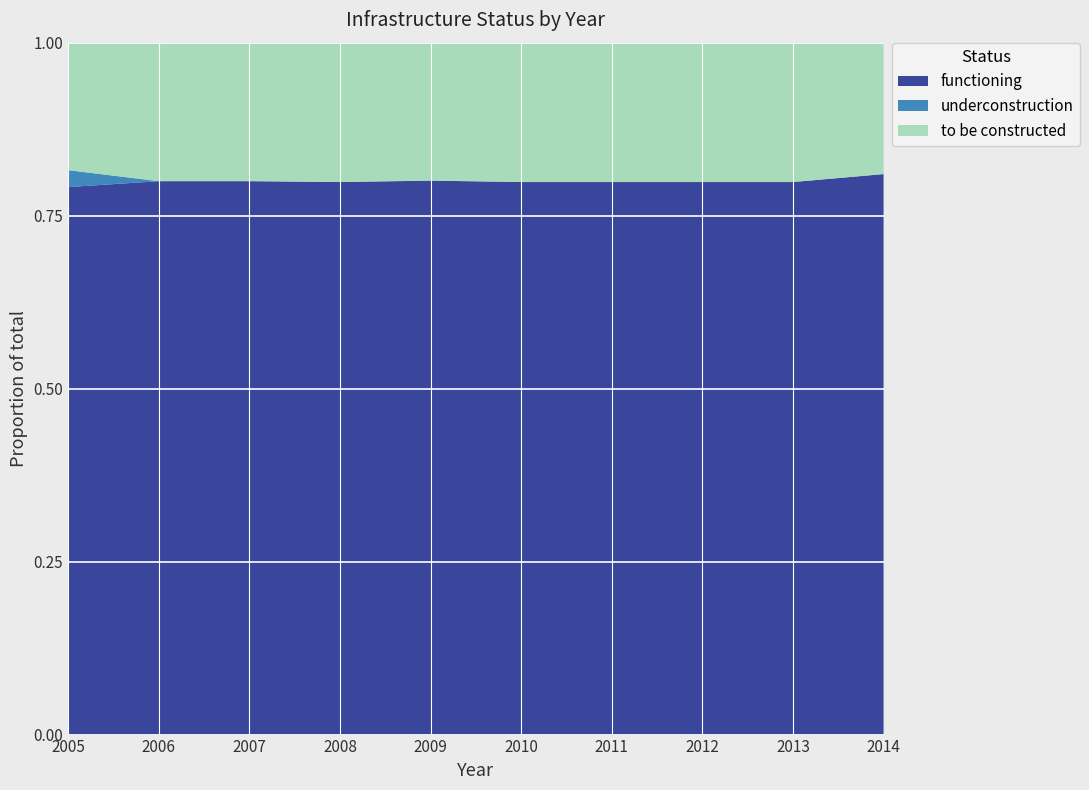

Reading right to left, transcribe all the data shown in this chart.

functioning: 8706	8706	8706	8706	8706	8706	8706	8683	8683	8682
underconstruction: 0	0	0	0	0	0	0	0	0	268
to be constructed: 2041	2196	2196	2196	2196	2168	2196	2173	2173	2022